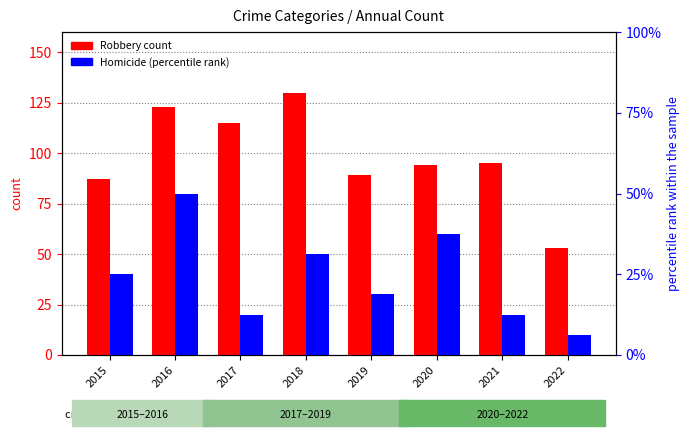

How many bars are there in total?

16